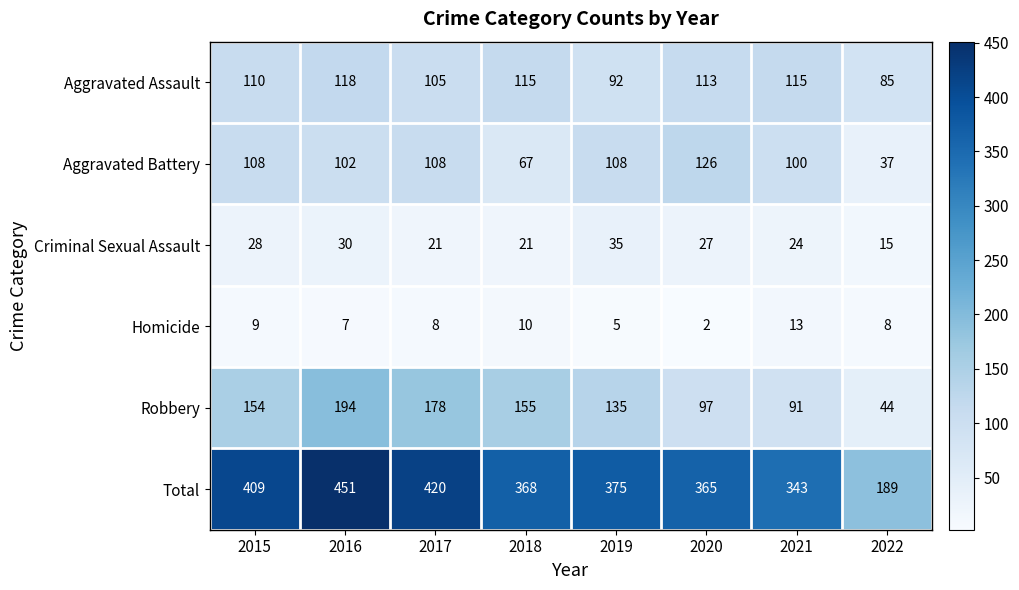

Rank the series at 2017 from lowest to highest value.

Homicide, Criminal Sexual Assault, Aggravated Assault, Aggravated Battery, Robbery, Total